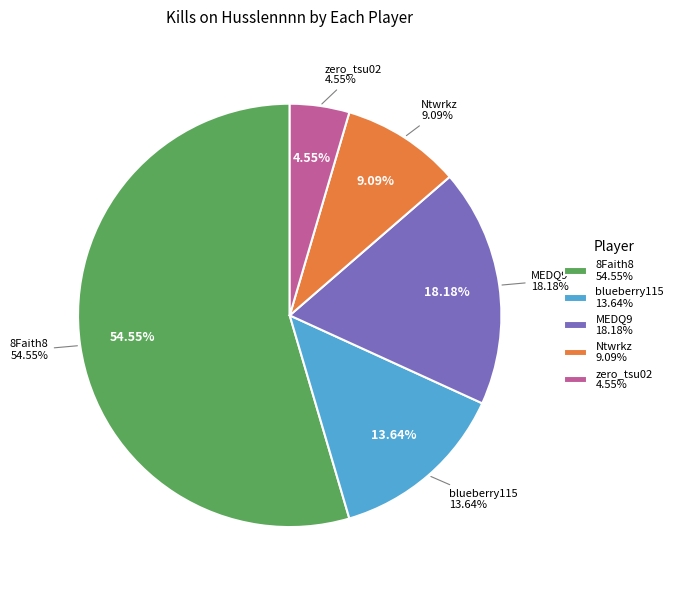

What is the largest slice in the pie chart?

8Faith8